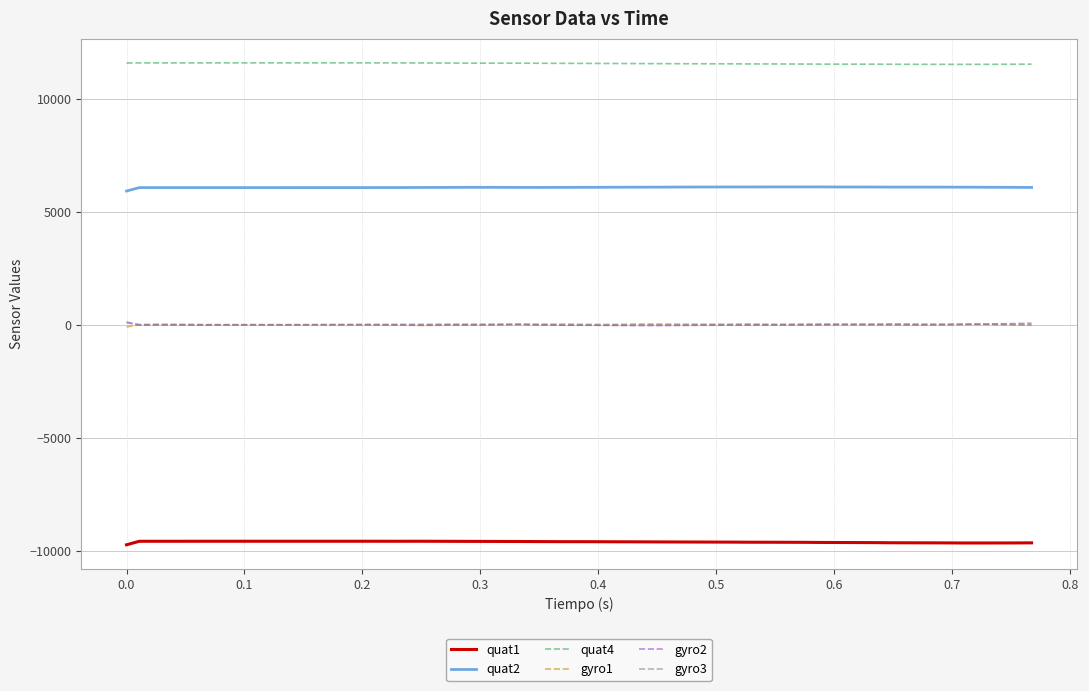

What are all the series names shown in the legend?

quat1, quat2, quat4, gyro1, gyro2, gyro3